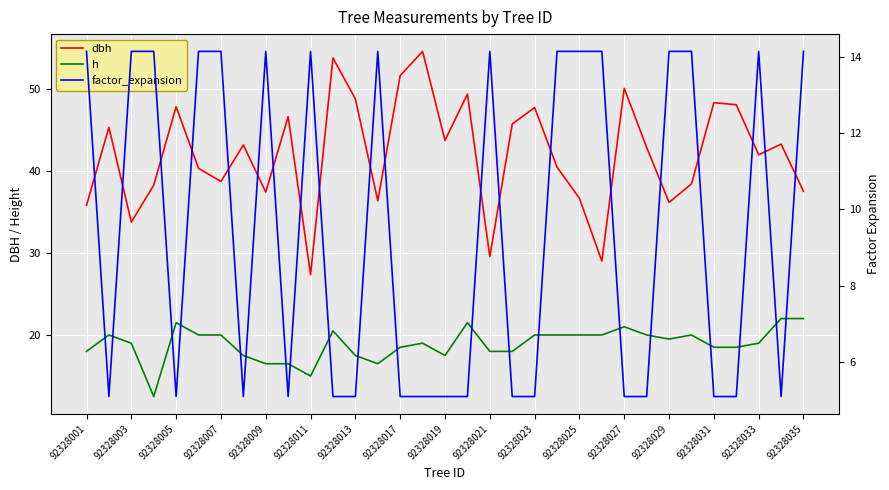

What is the average value of the h series?

18.9